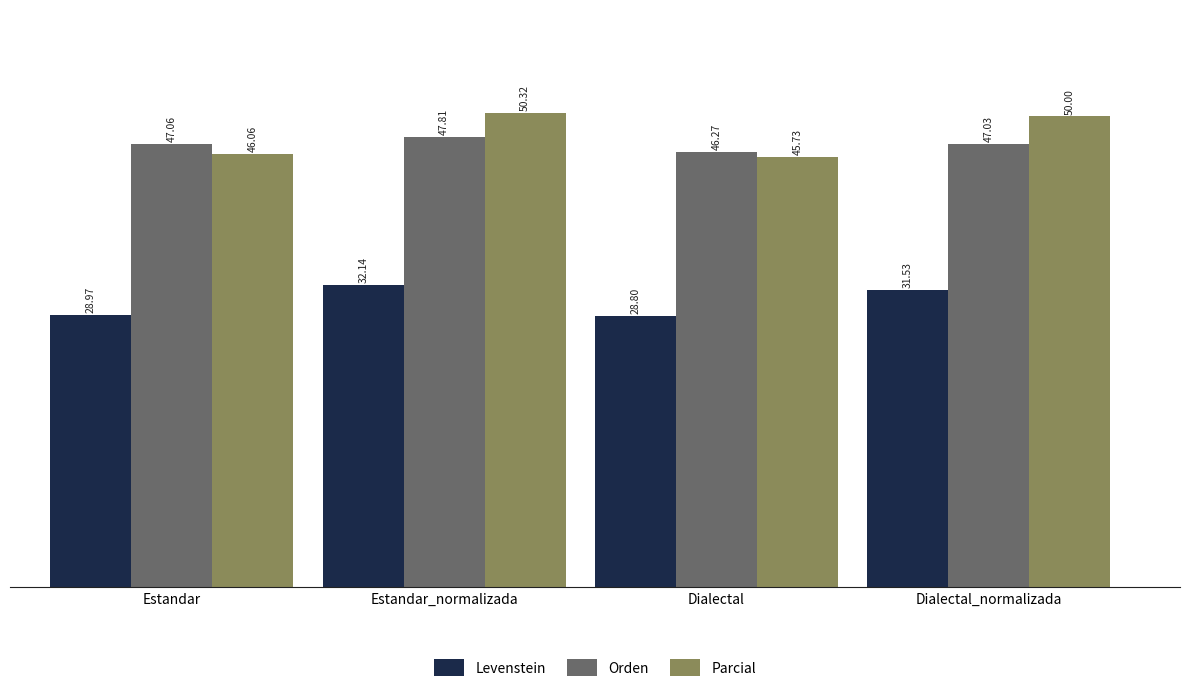

Is it true that Parcial equals 46.1 at Estandar?

True